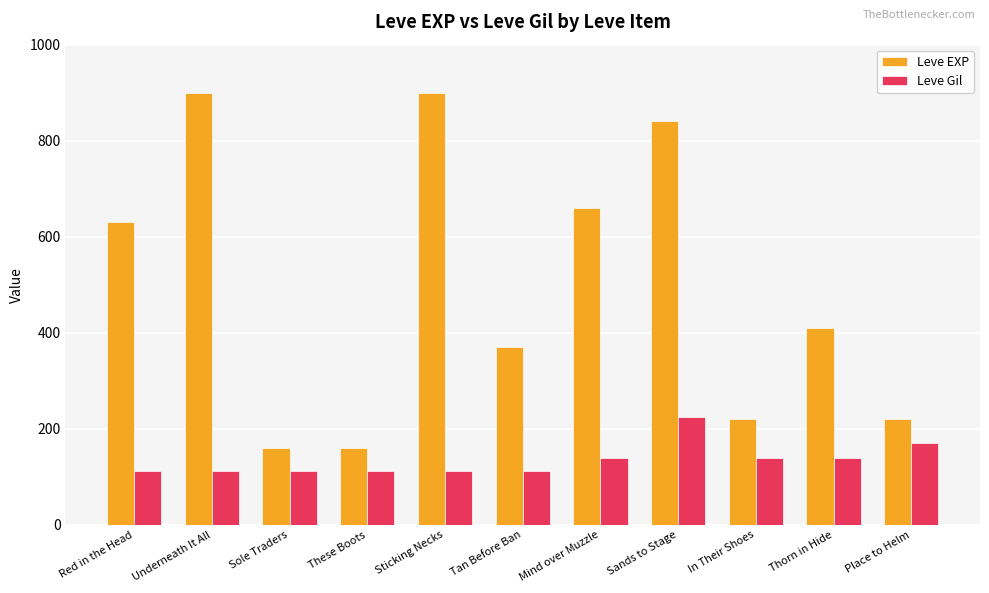

How many categories are shown in the chart?

11